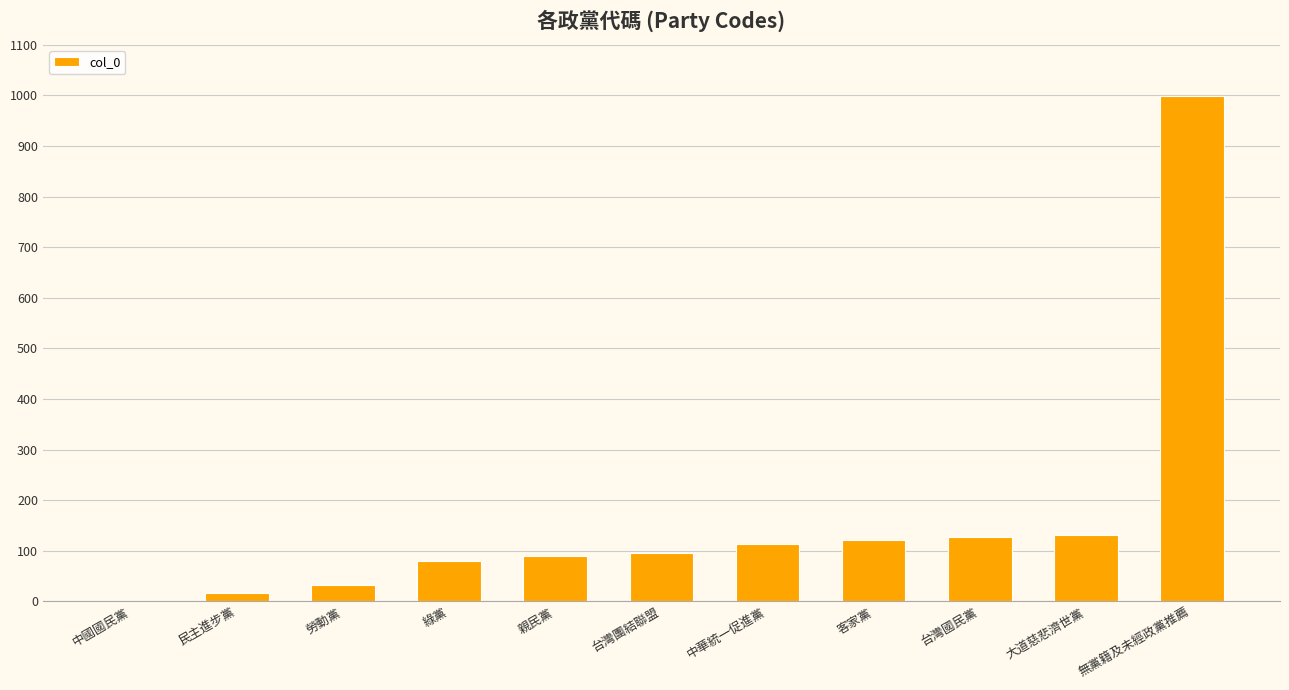

What is the sum of all values?

1806